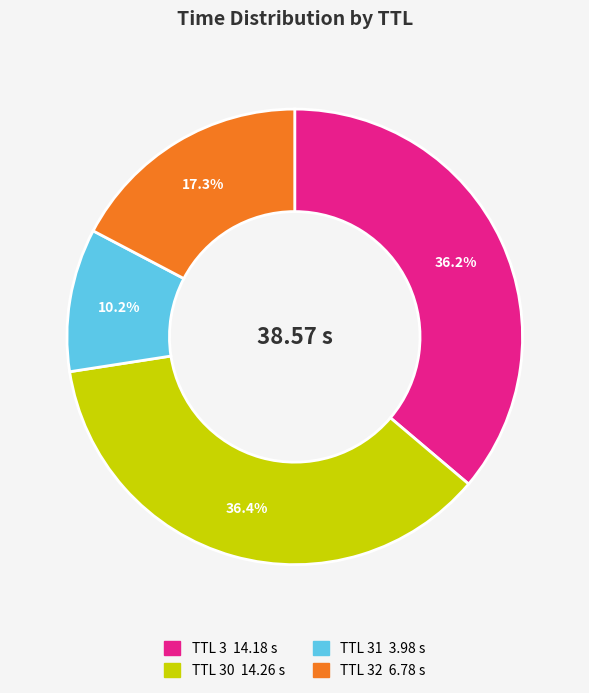

Does any single category account for the majority?

No